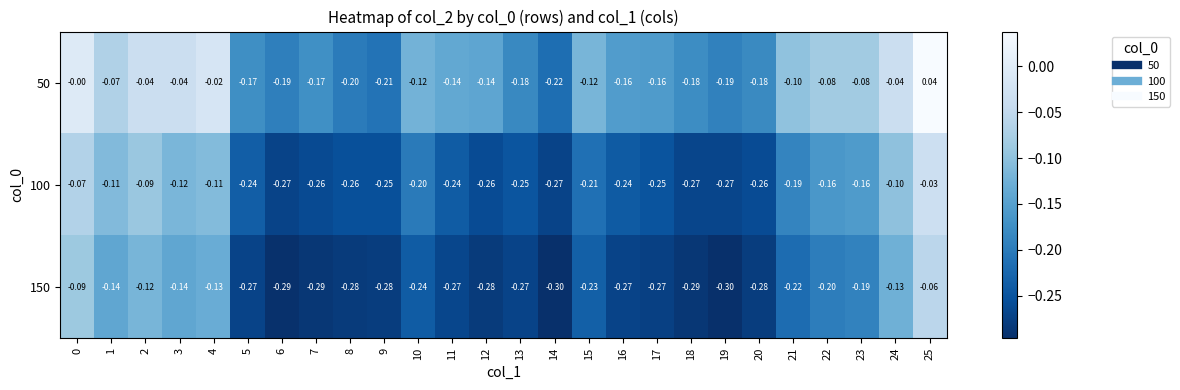

What is the total value across all series at 22?

-0.4